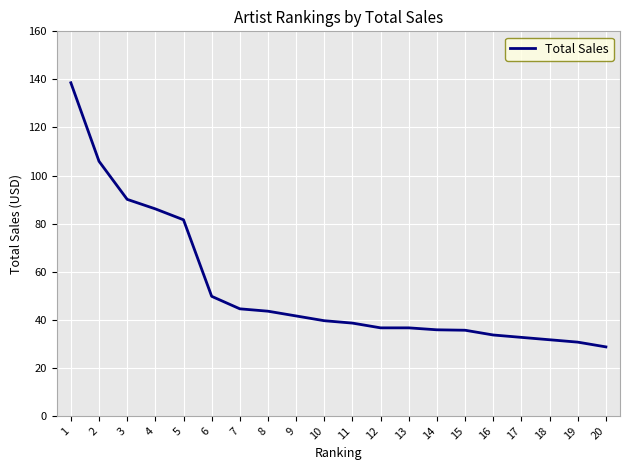

What is the average value?

53.1